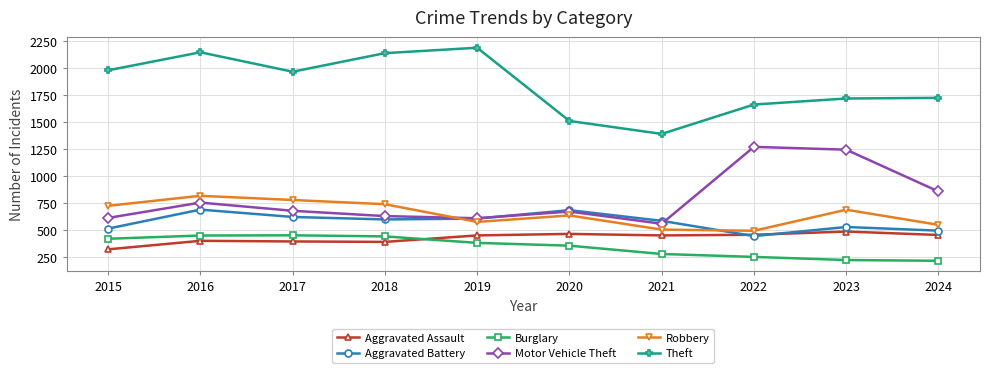

What is the value of the Theft point at the 1st from the left?

1981